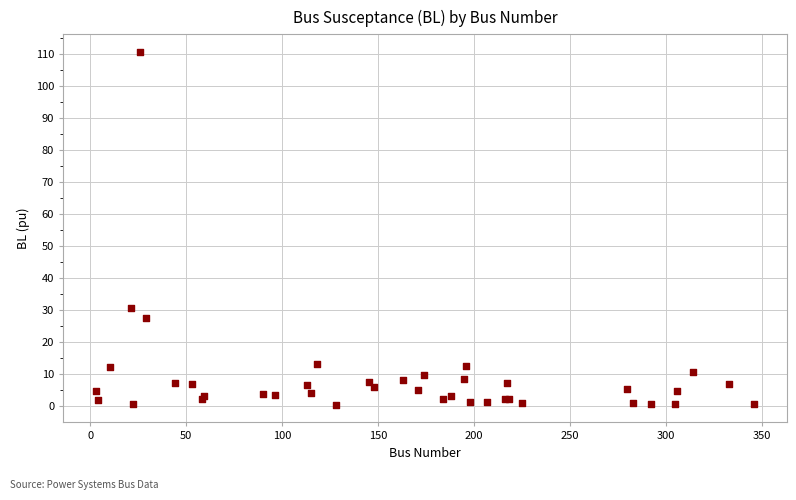

What Y value in the scatter plot is closest to 55?

30.7